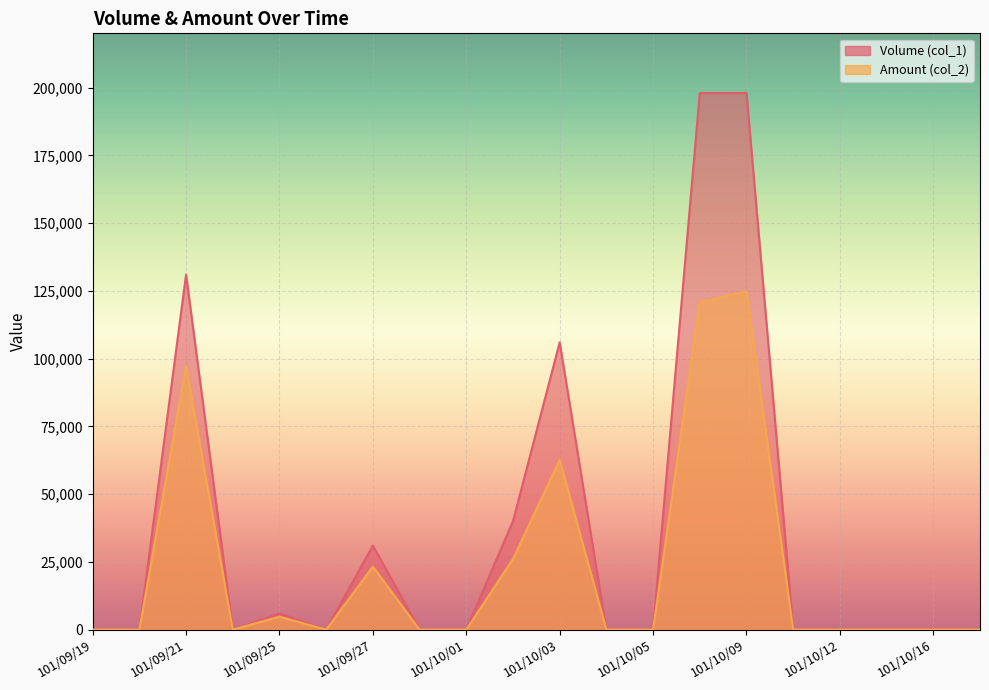

Rank the series by their average value, from lowest to highest.

Amount (col_2), Volume (col_1)